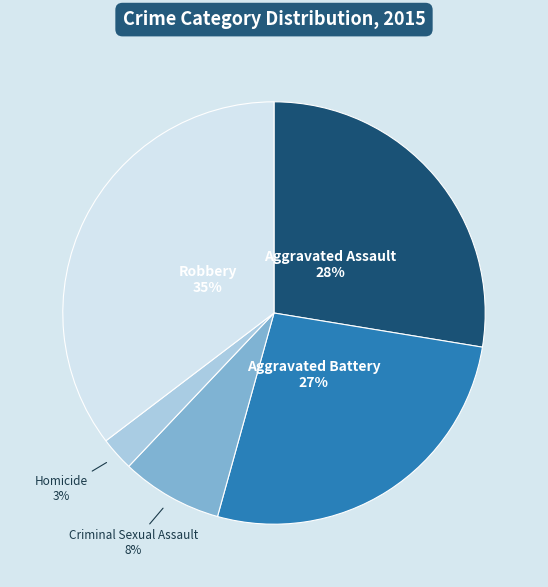

To the nearest percent, what portion does Aggravated Battery represent?

27%